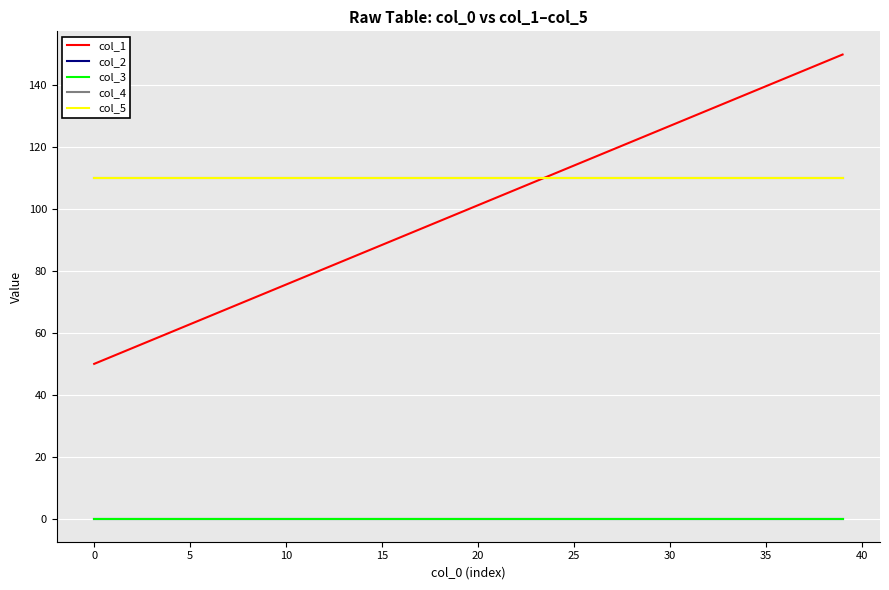

Does the chart have visible grid lines?

Yes